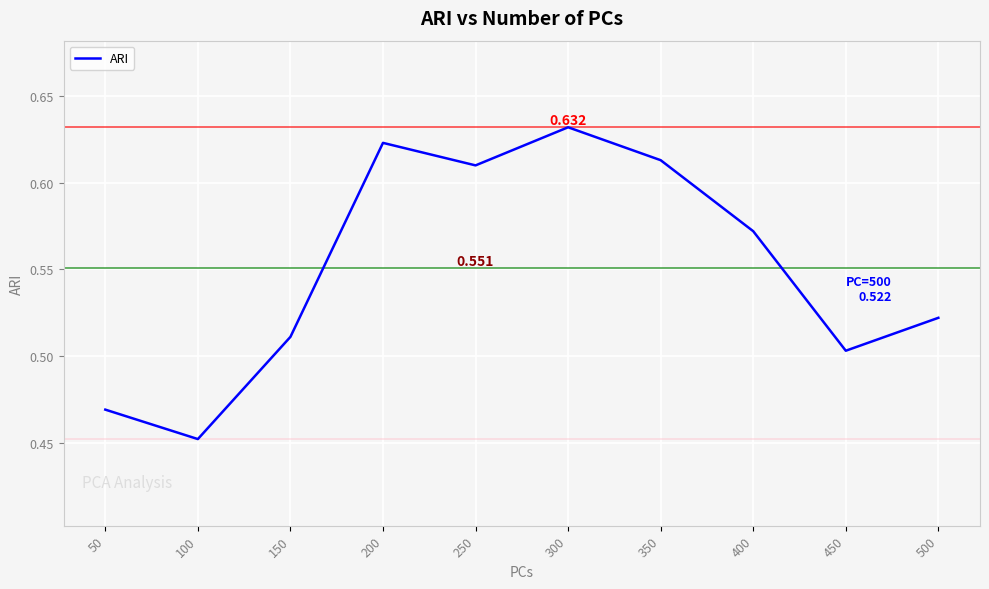

Is this an area chart (filled region under the line)?

No